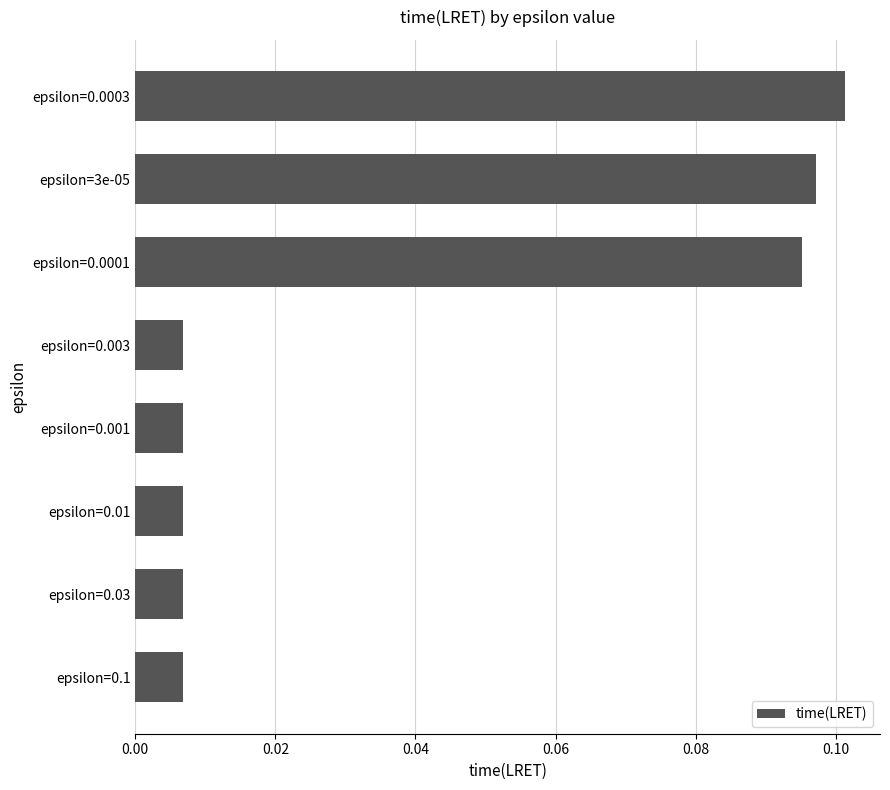

Which has a higher value, epsilon=0.03 or epsilon=0.0001?

epsilon=0.0001